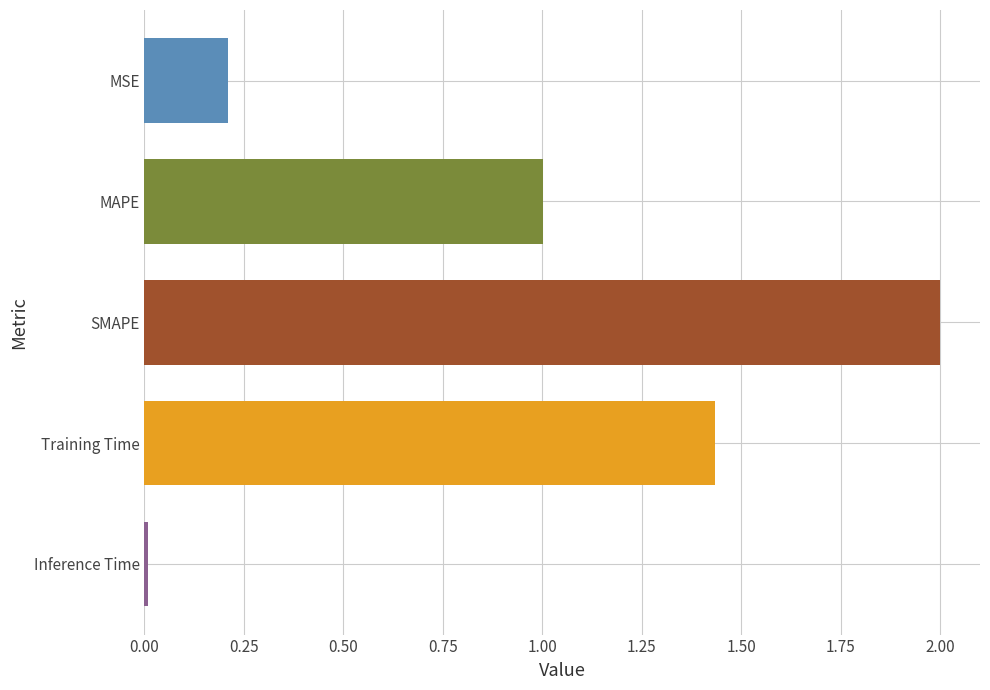

List the labels in order of value, largest first.

SMAPE, Training Time, MAPE, MSE, Inference Time